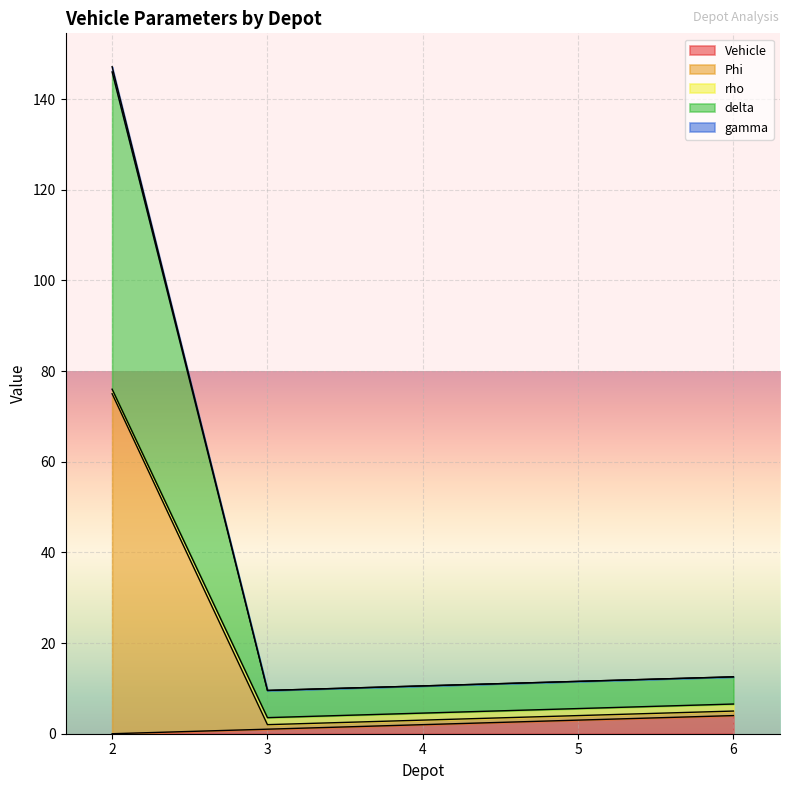

The Vehicle series shows 2.0 at 4. True or false?

True